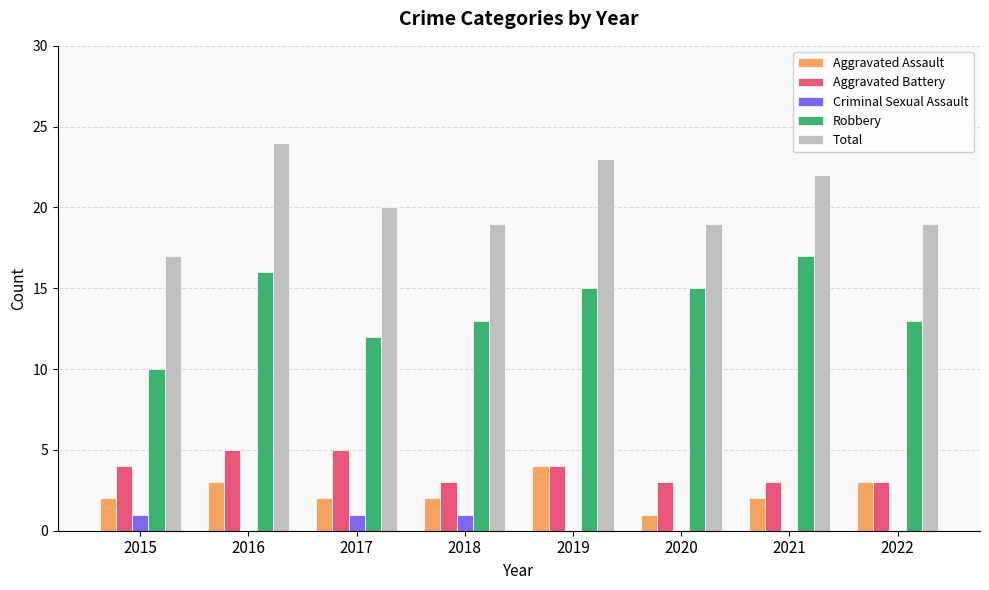

The value of Total at 2015 is 17. True or false?

True